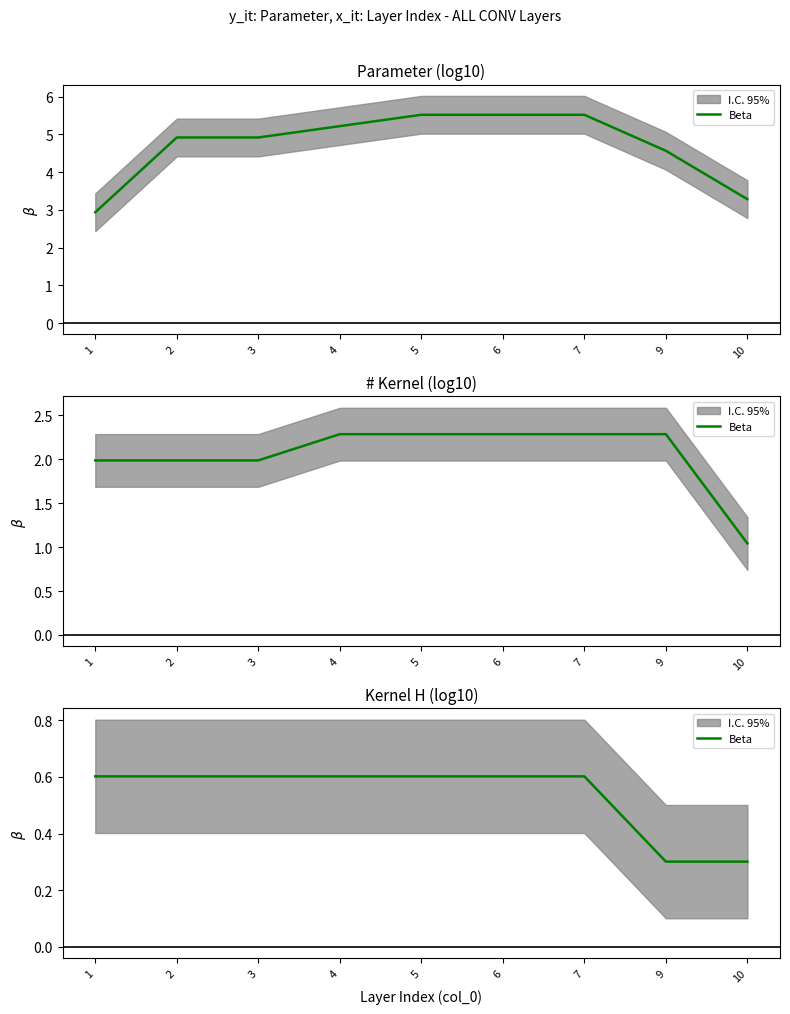

True or false: the data shows 0.9 at 7.

False